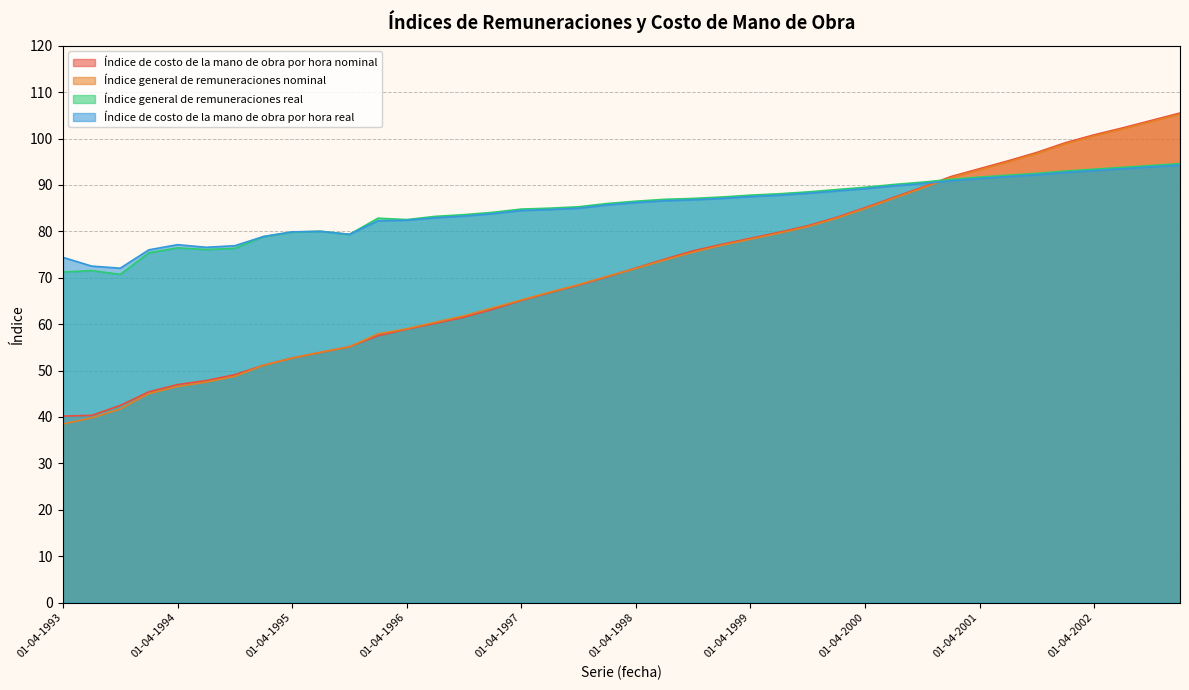

What is the lowest value of the Índice general de remuneraciones real series?

70.7